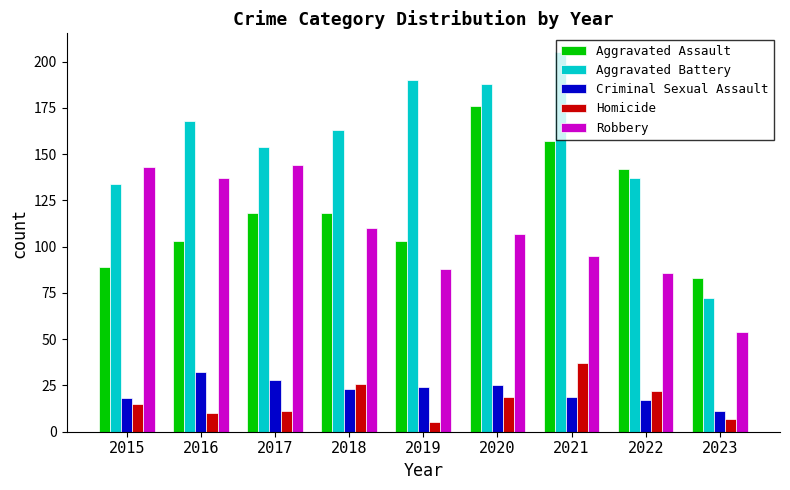

What is the total value across all series at 2022?

404